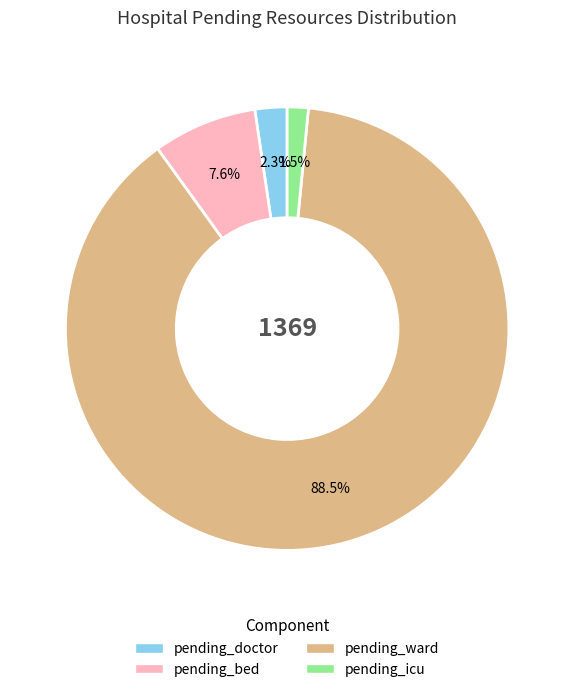

How many slices are in this pie chart?

4